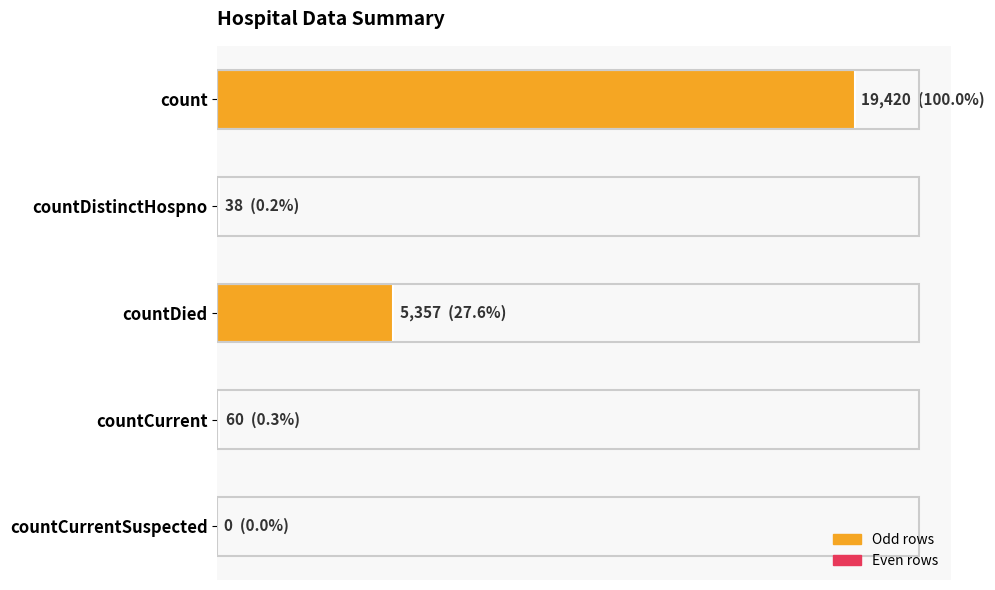

Are the bars horizontal?

Yes